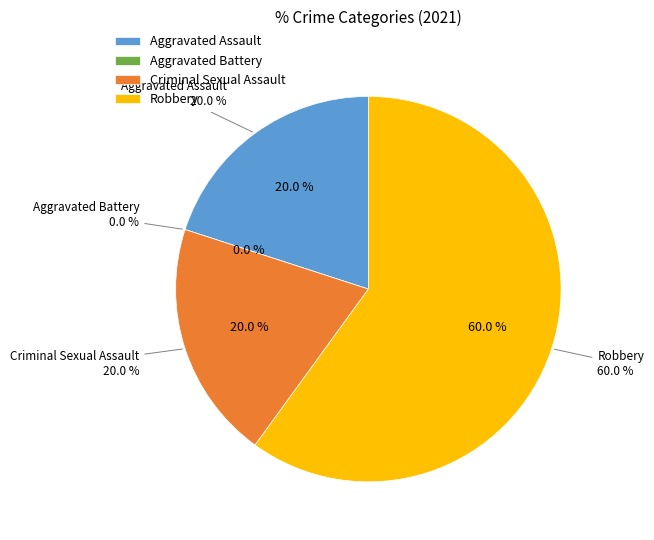

How many segments does this pie chart have?

4